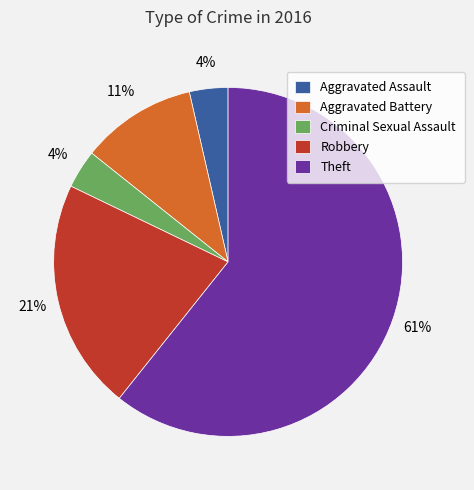

Count the number of slices in the pie.

5